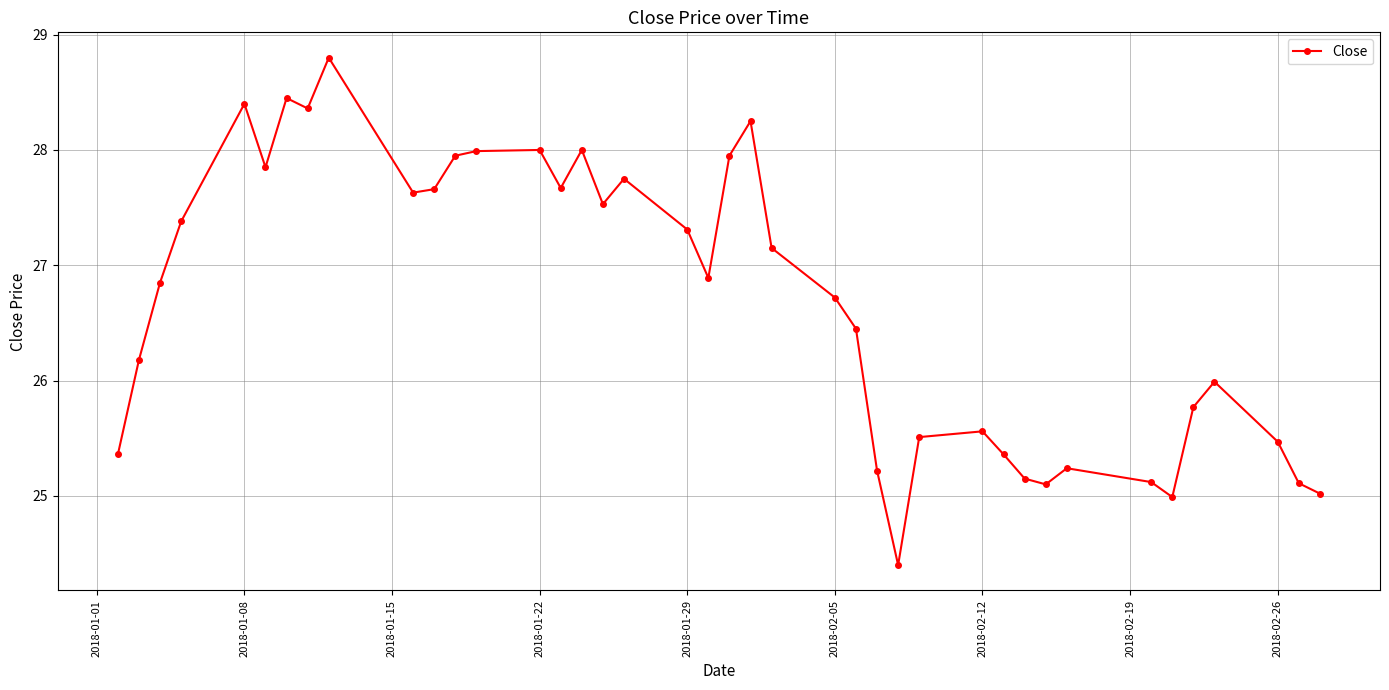

What is the difference between the second highest and minimum values?

4.1